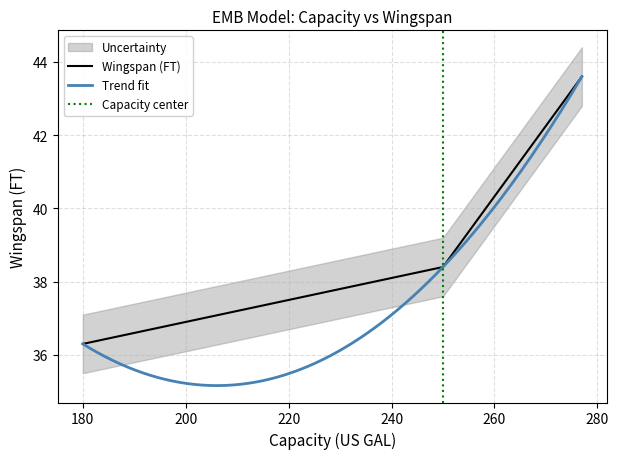

What is the value of the 1st point from the left?

36.3